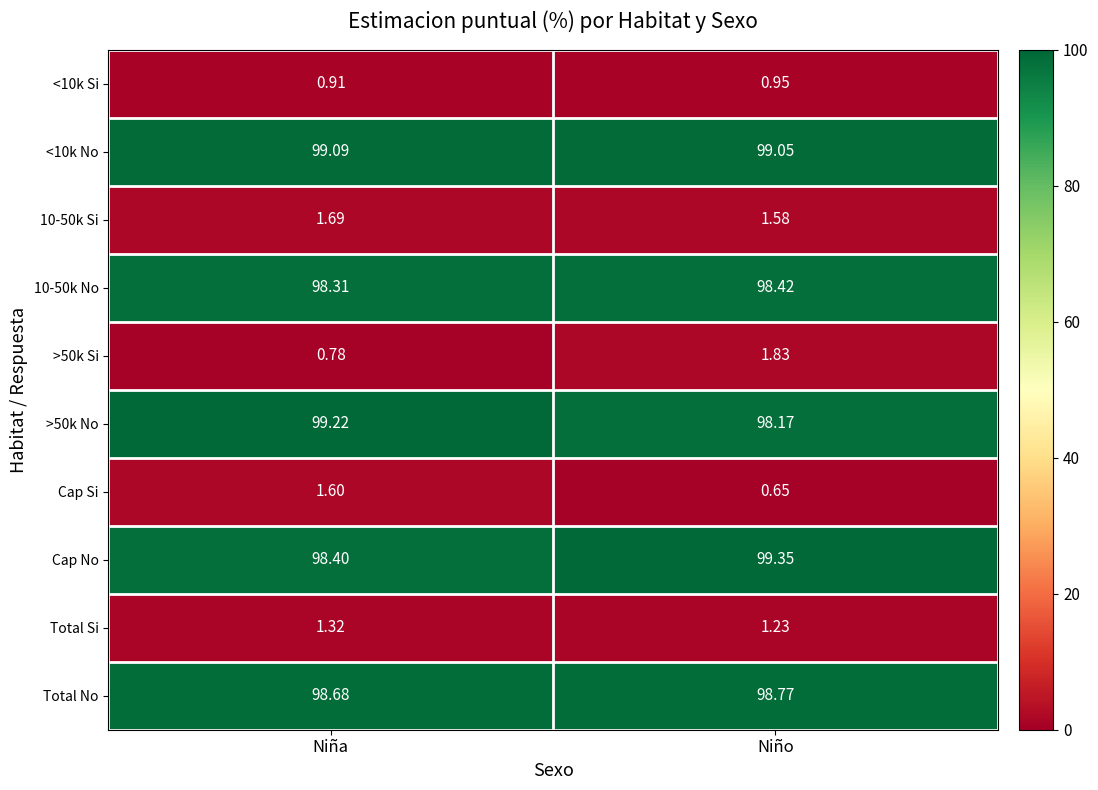

Is the value of <10k Si at Niña greater than the value of Total Si at Niña?

No